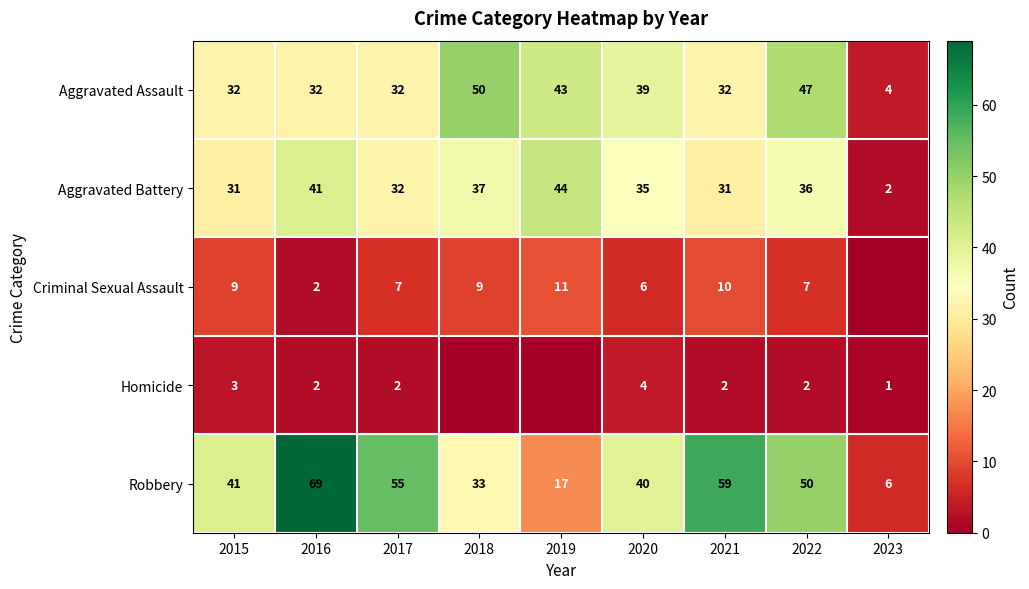

Read the Aggravated Assault value at 2018, to the nearest 10.

50